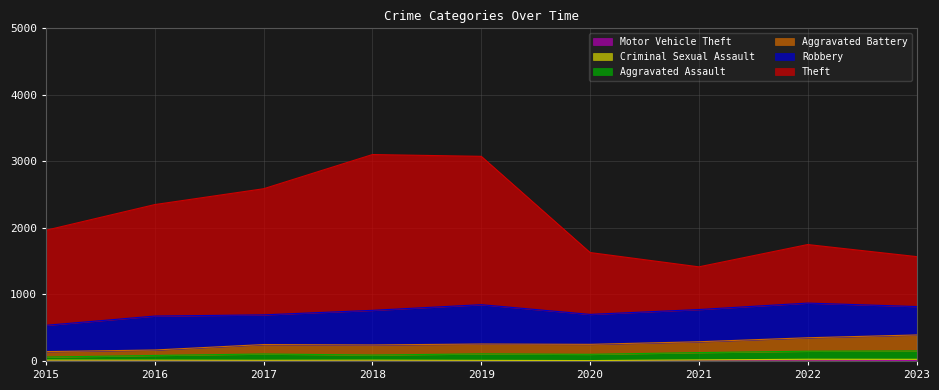

Between 2016 and 2017, which series saw the biggest shift?

Theft